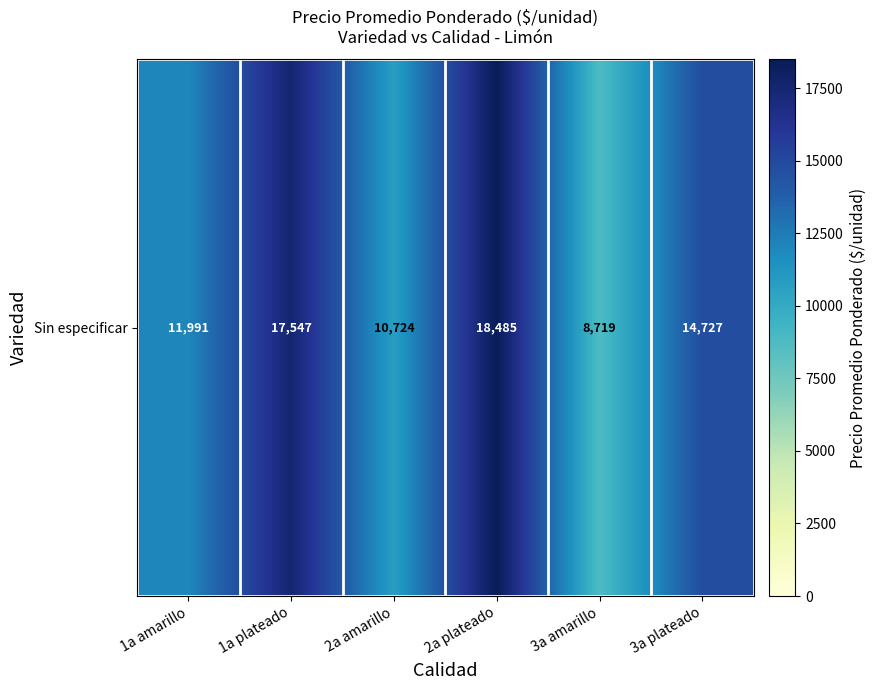

Rank the categories by value from highest to lowest.

2a plateado, 1a plateado, 3a plateado, 1a amarillo, 2a amarillo, 3a amarillo